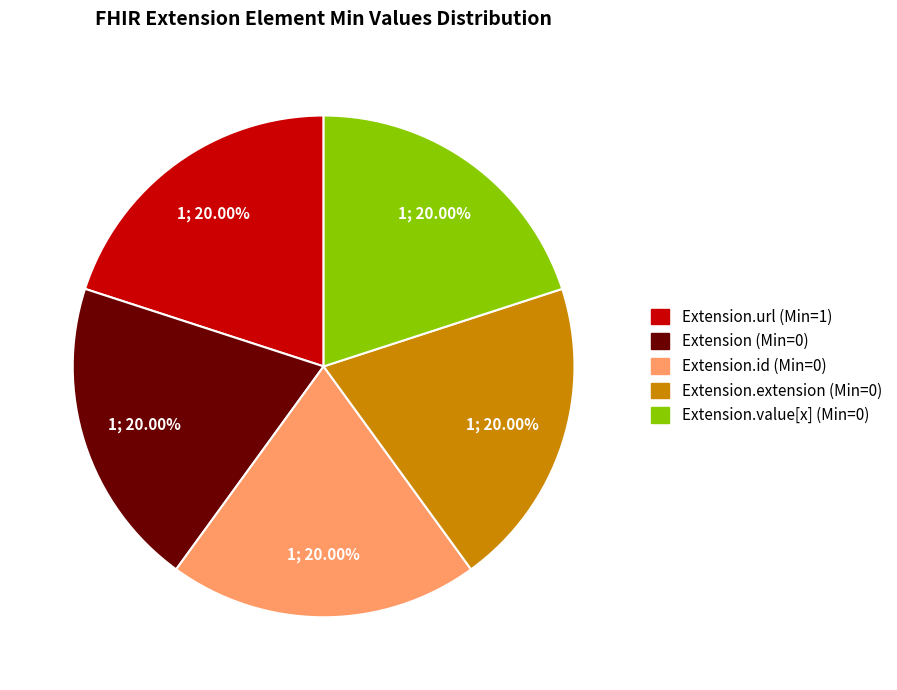

Is there a majority slice in this chart?

No